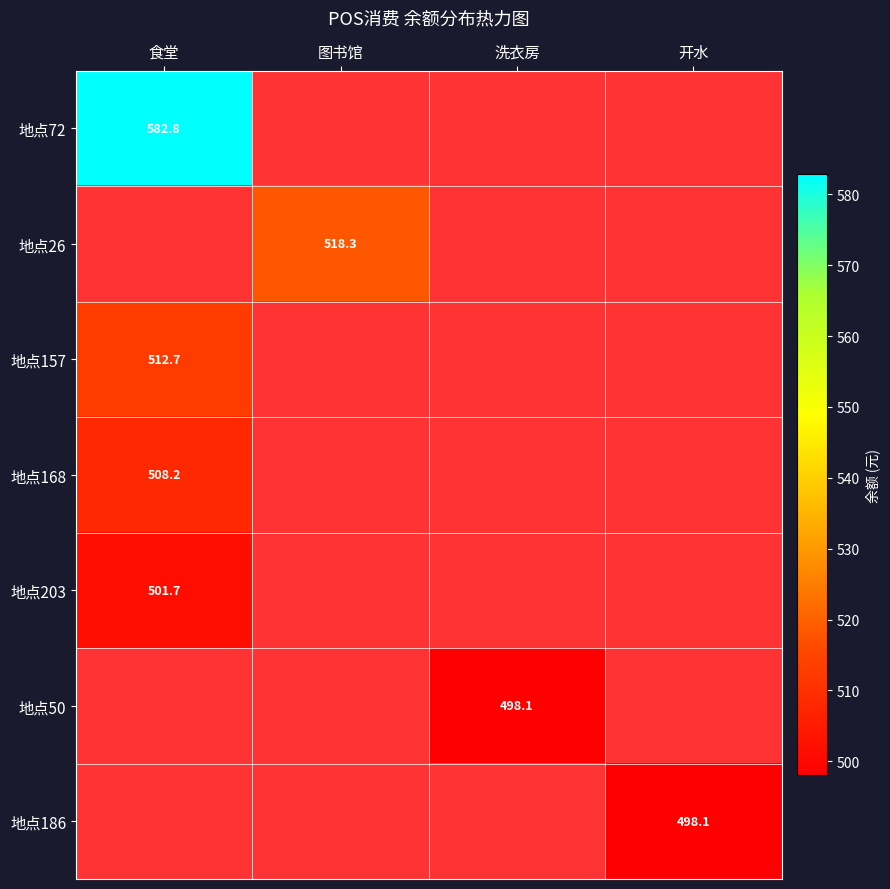

True or false: 地点72 has a value of 768.4 at 食堂.

False